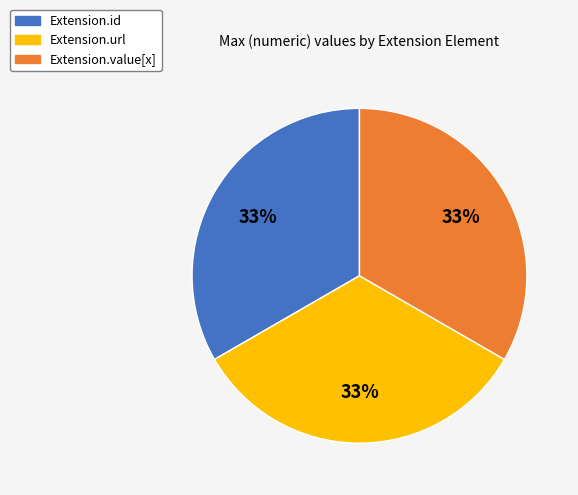

Is there any slice that represents more than half of the pie?

No